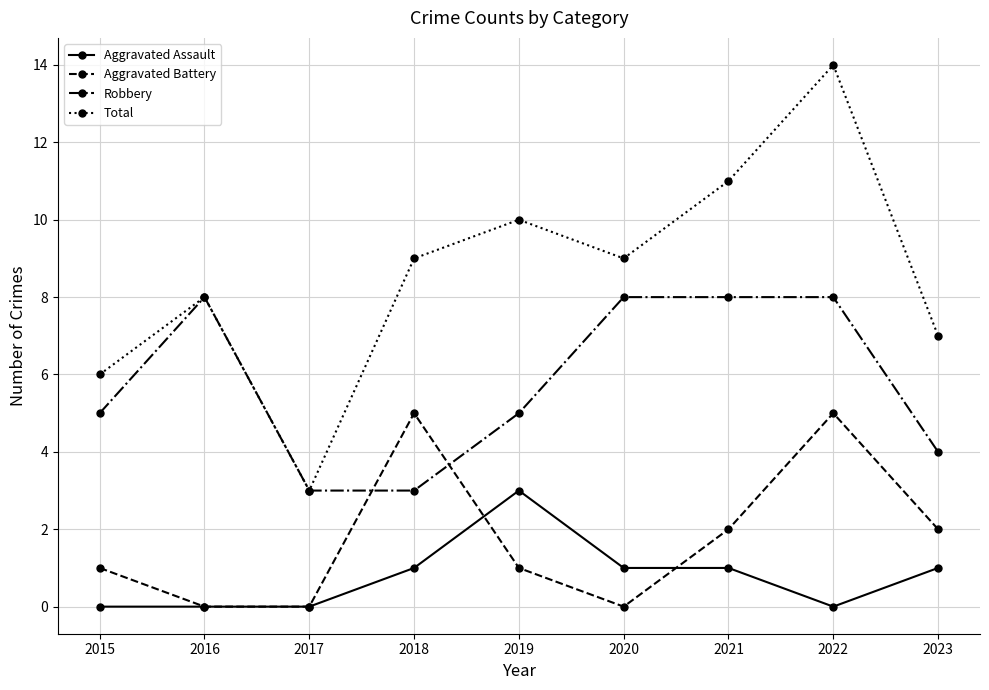

Between which two adjacent categories do Robbery and Aggravated Battery first intersect?

2017 and 2018